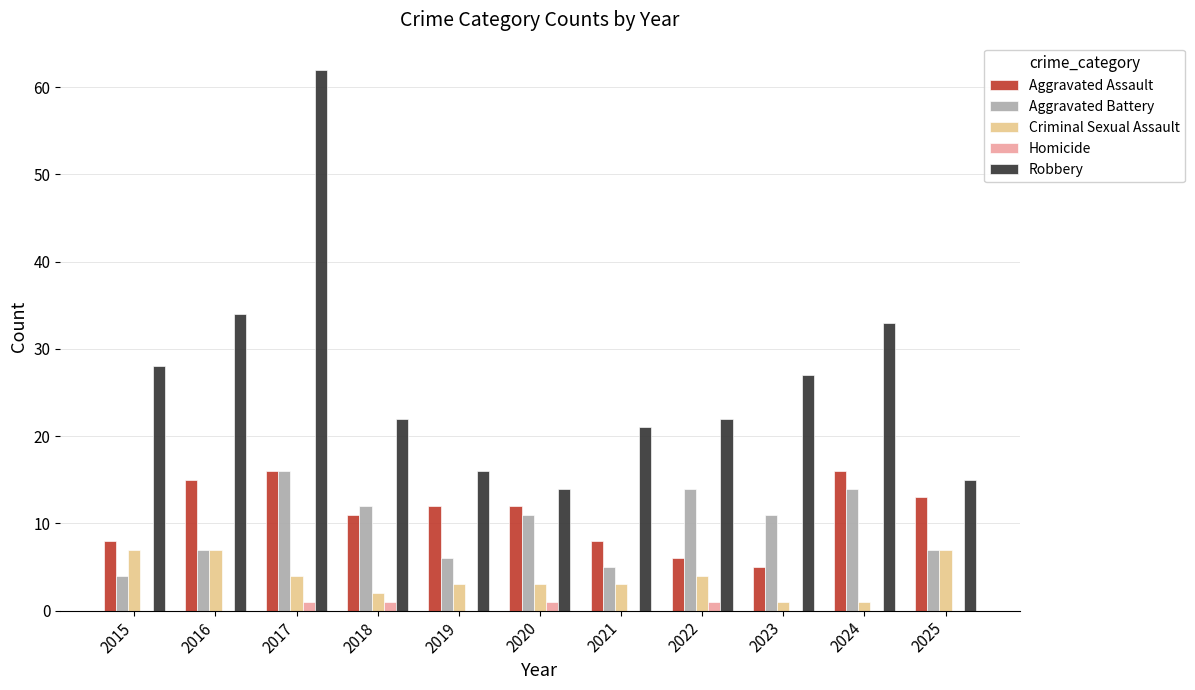

At which category is the sum across all series the highest?

2017